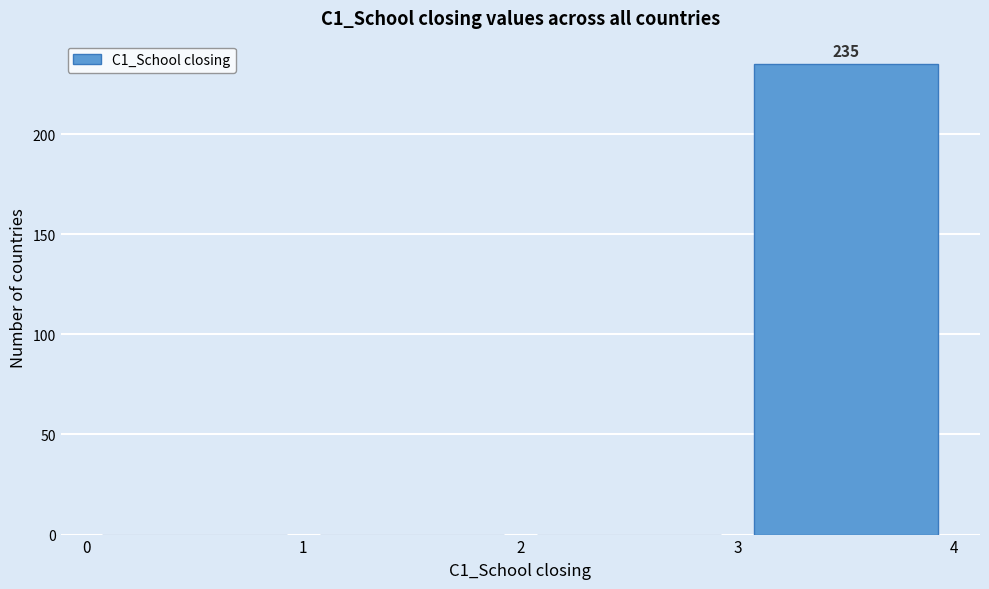

Which range on the x-axis has the tallest bar?

3 to 4